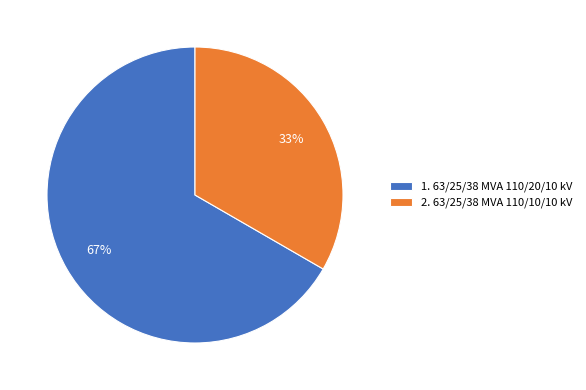

Rank the categories by value from lowest to highest.

2. 63/25/38 MVA 110/10/10 kV, 1. 63/25/38 MVA 110/20/10 kV